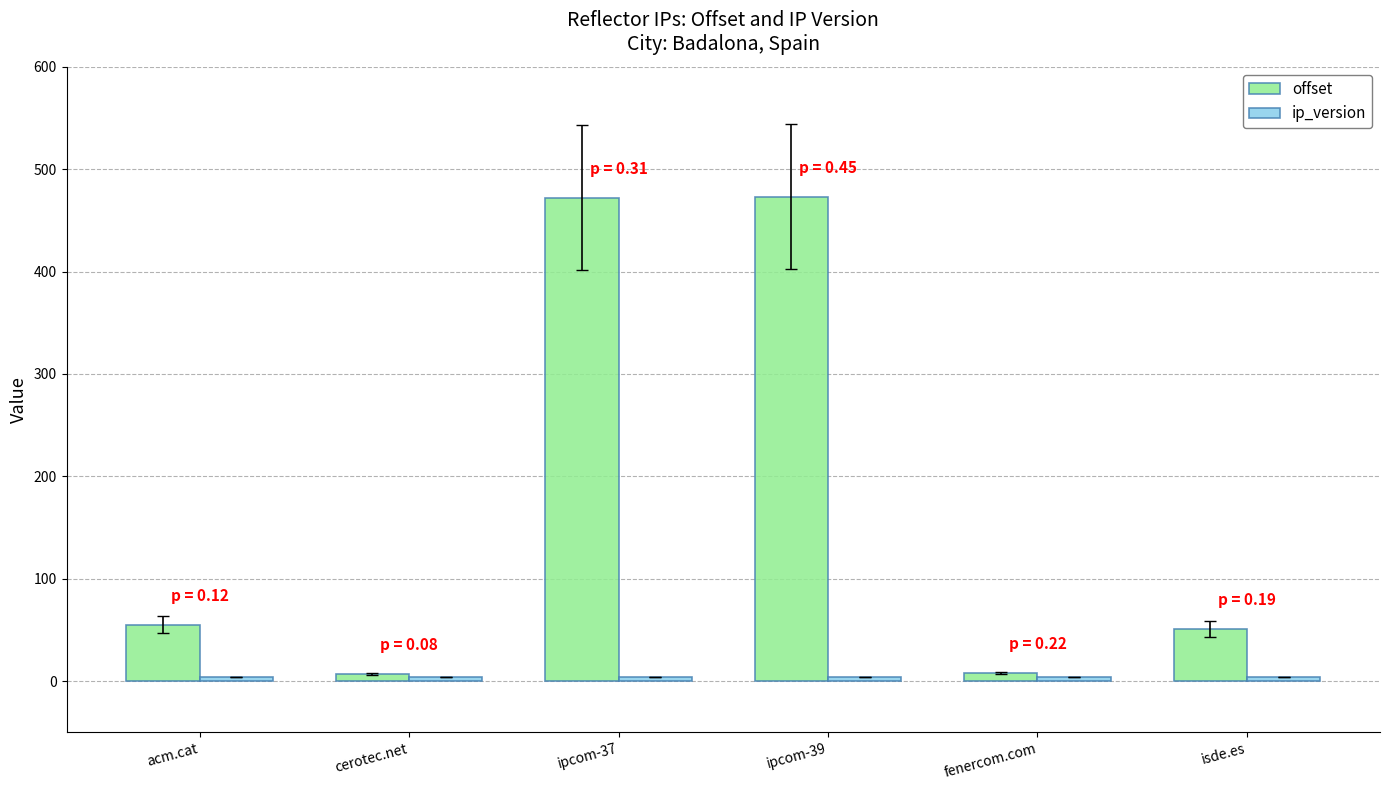

The offset series shows 170 at ipcom-37. True or false?

False